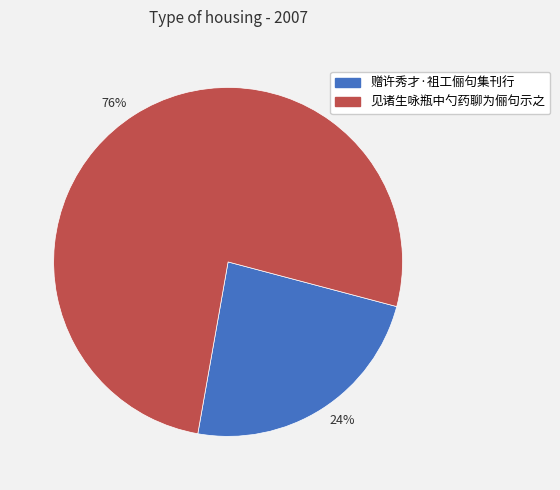

What is the ratio of the value at 24% to the value at 76%?

0.3